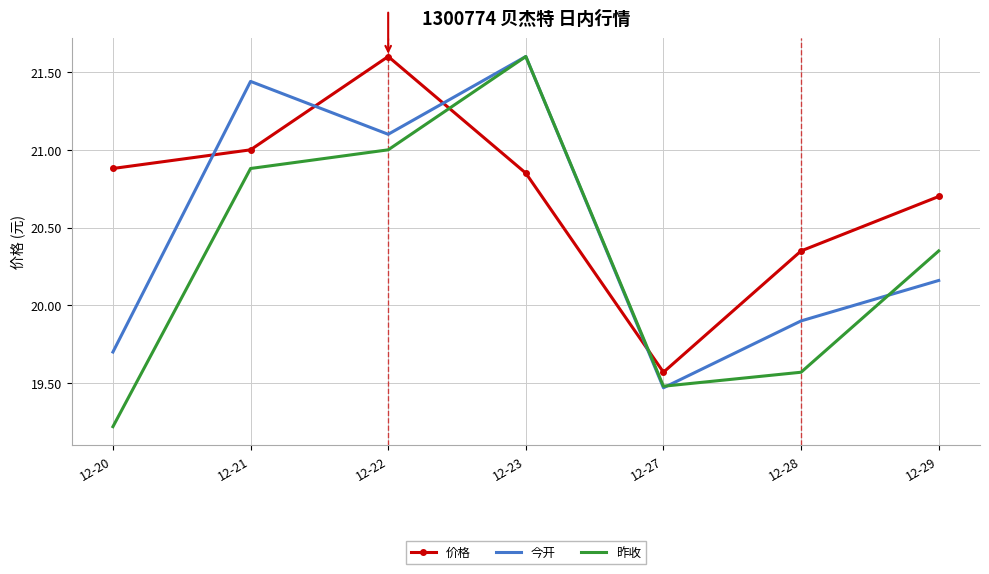

What is the maximum value shown in the chart?

21.6